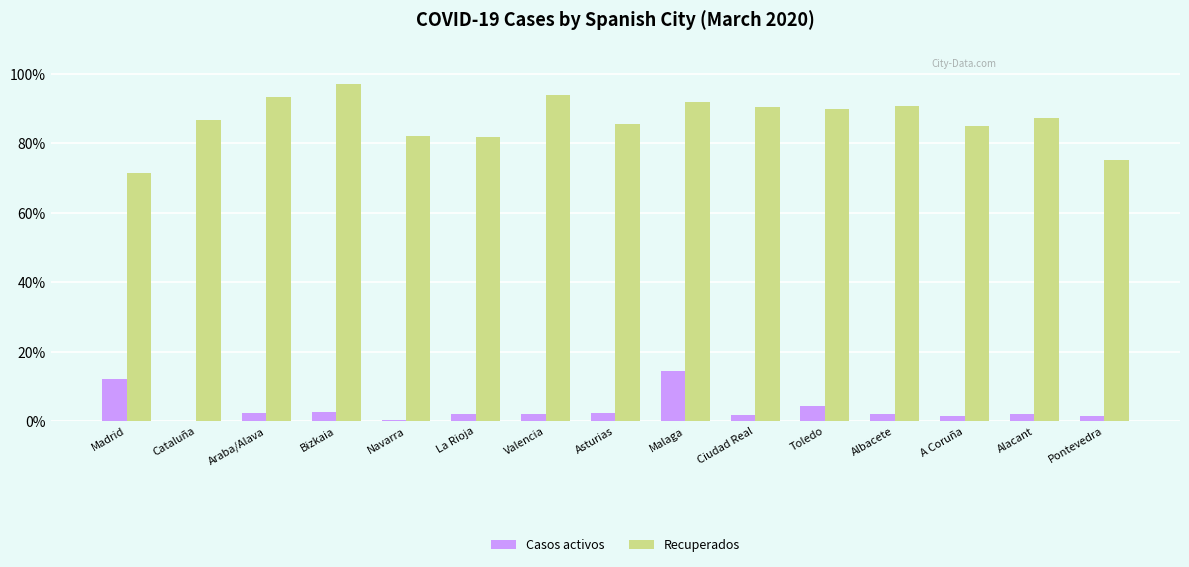

How many groups of bars are there?

15